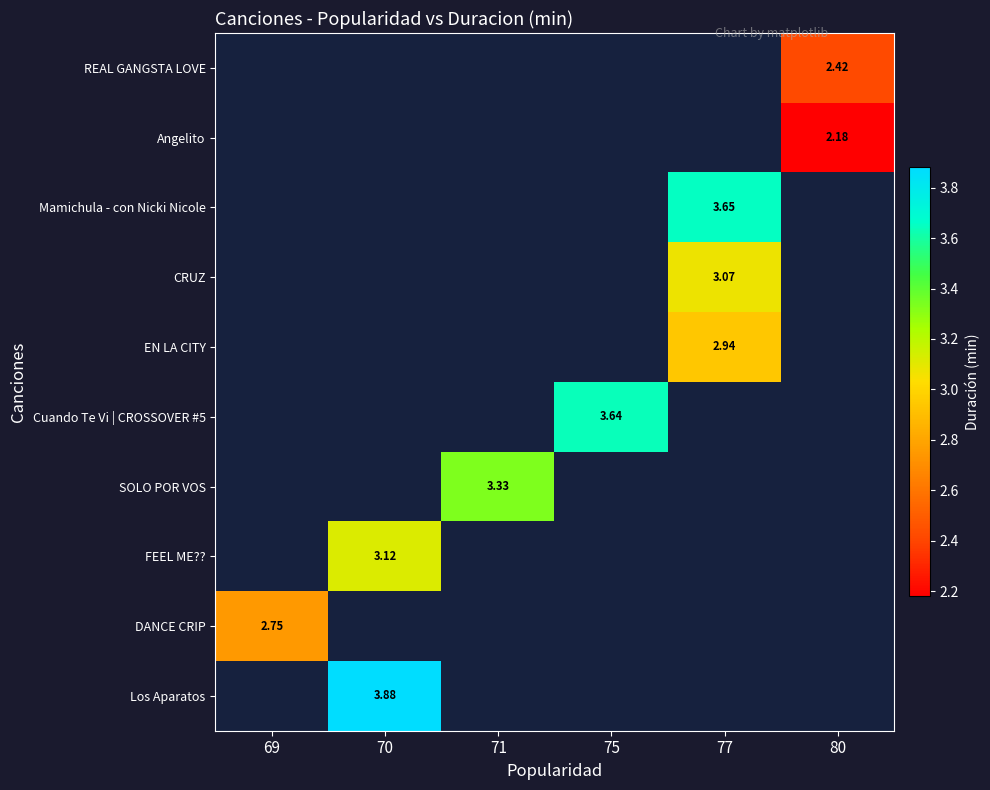

What is the minimum value shown in the chart?

2.2